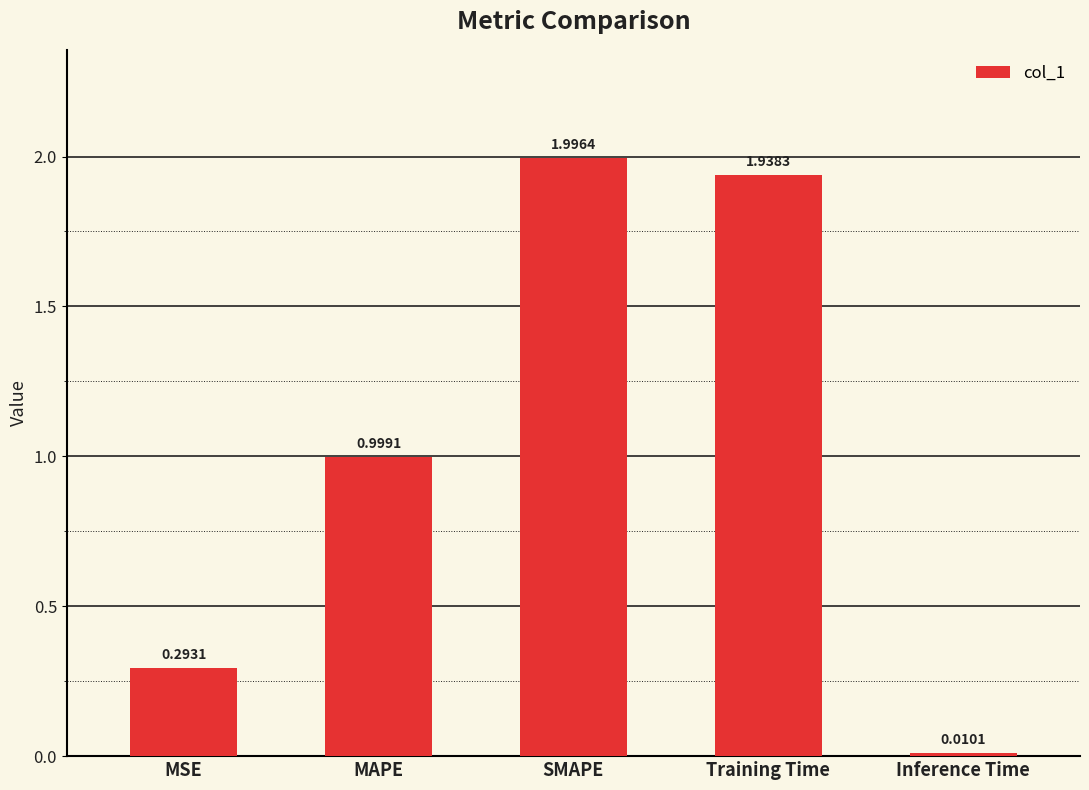

How many data points does each series have?

5